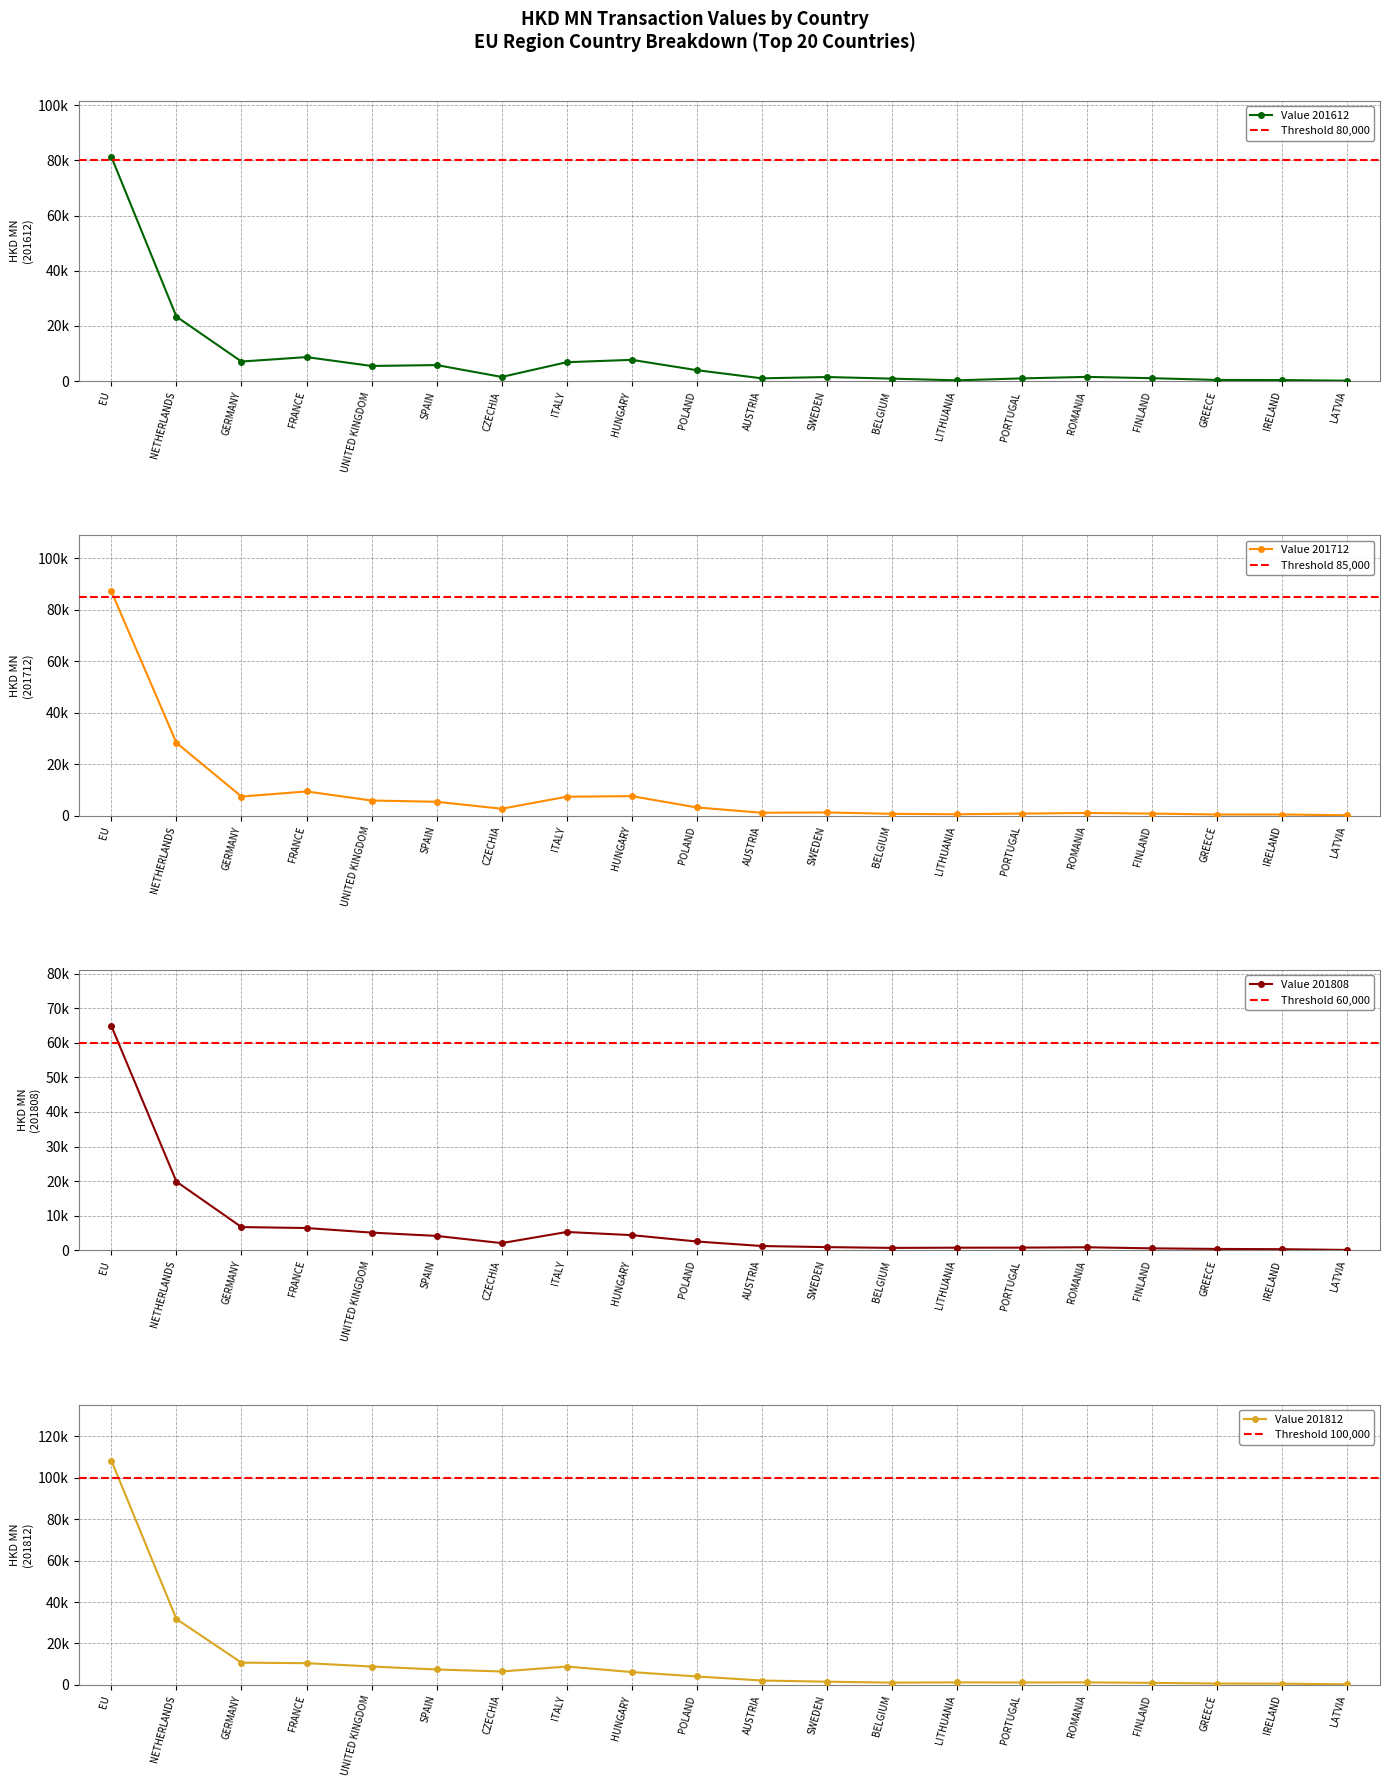

Which series has the widest spread of values?

201812